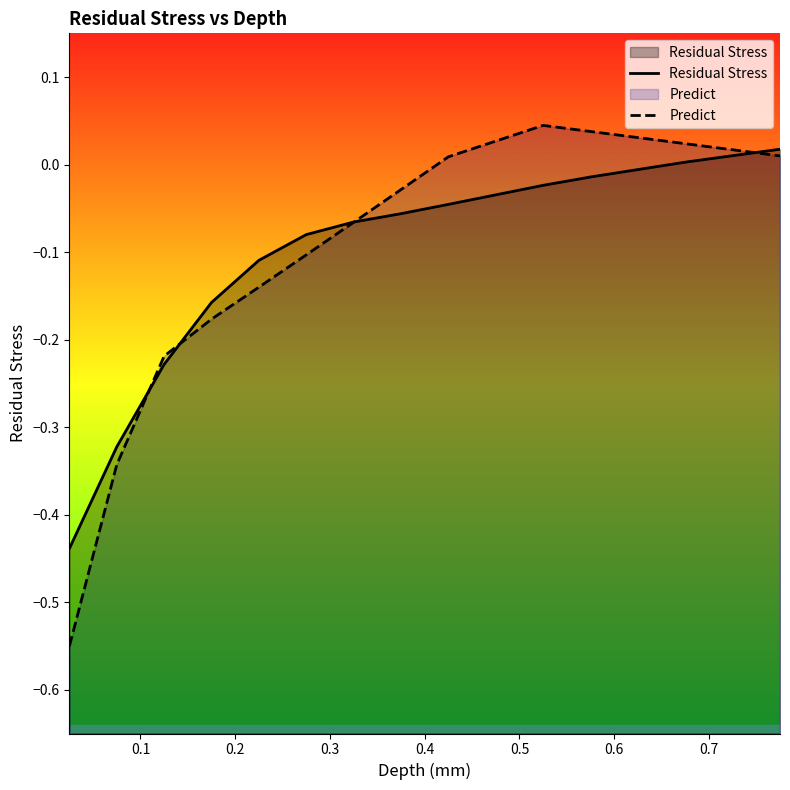

Which series has the largest total across all categories?

Predict